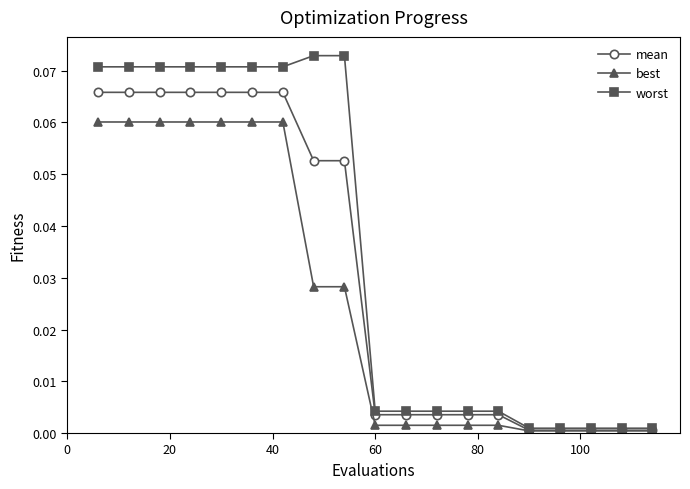

Rank the series by their maximum value, from lowest to highest.

best, mean, worst